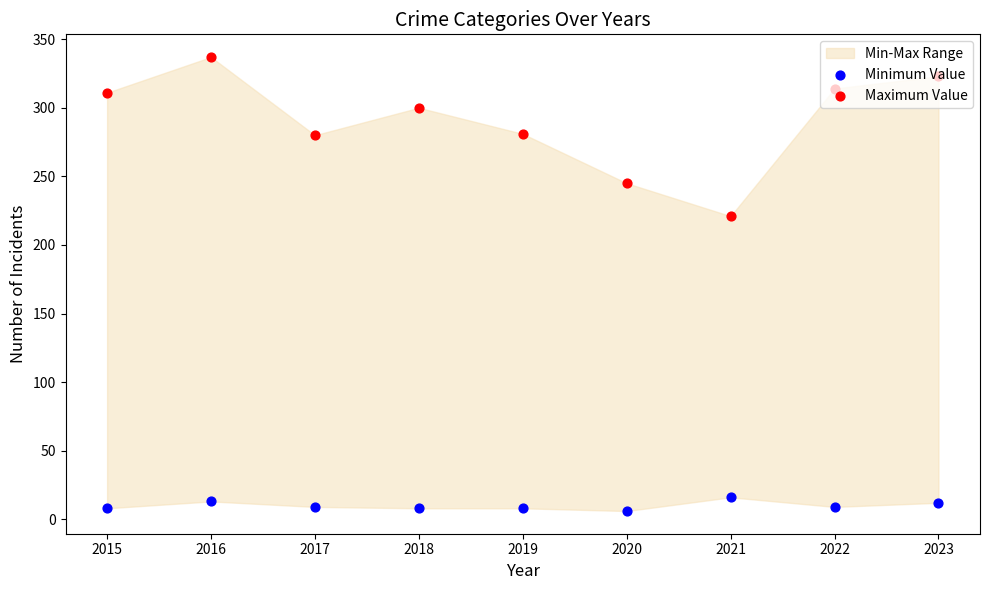

Which series has the largest Y range (max minus min)?

Maximum Value